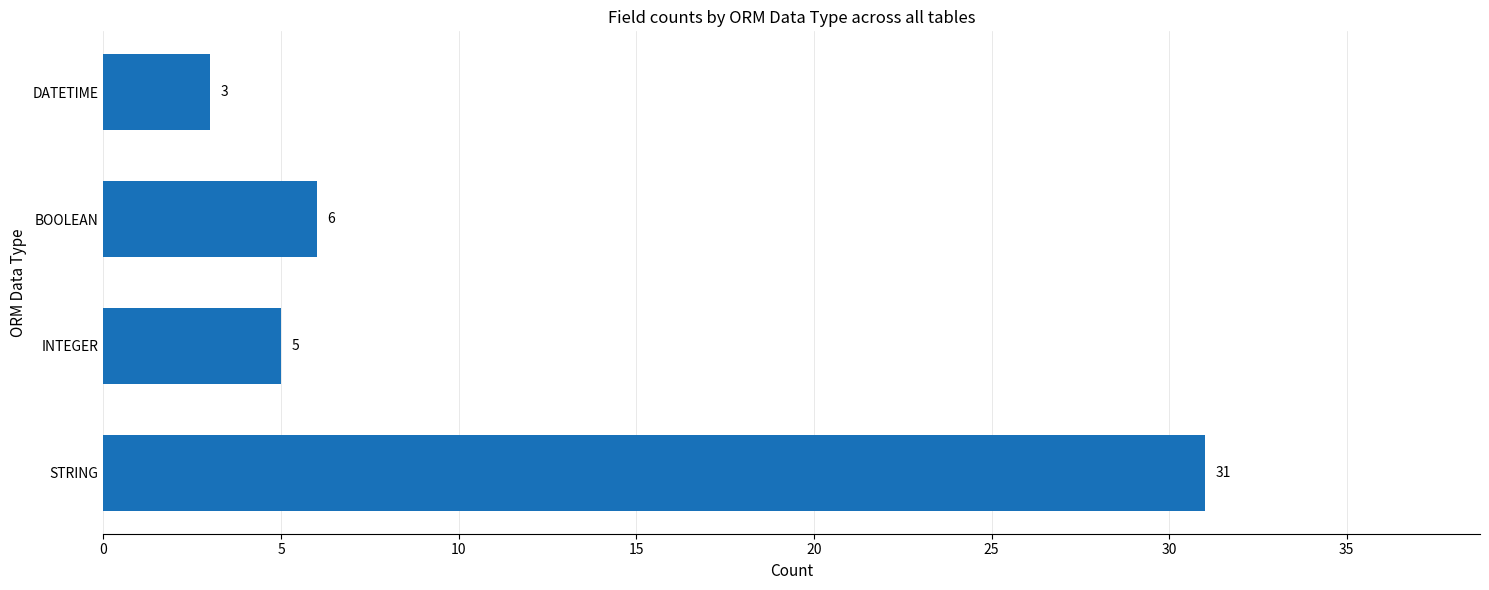

Count the number of data series in this chart.

1